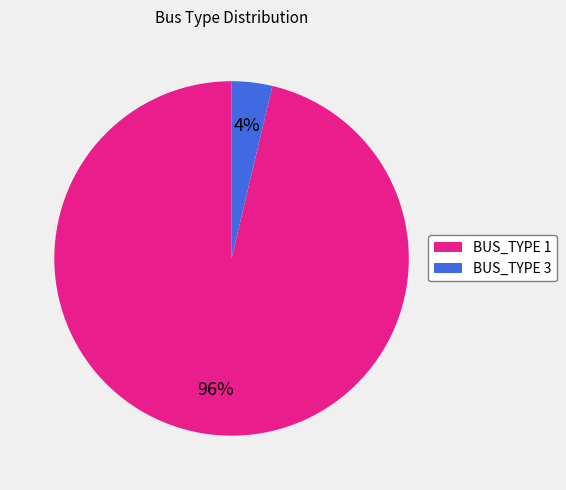

Which has a higher value, BUS_TYPE 3 or BUS_TYPE 1?

BUS_TYPE 1